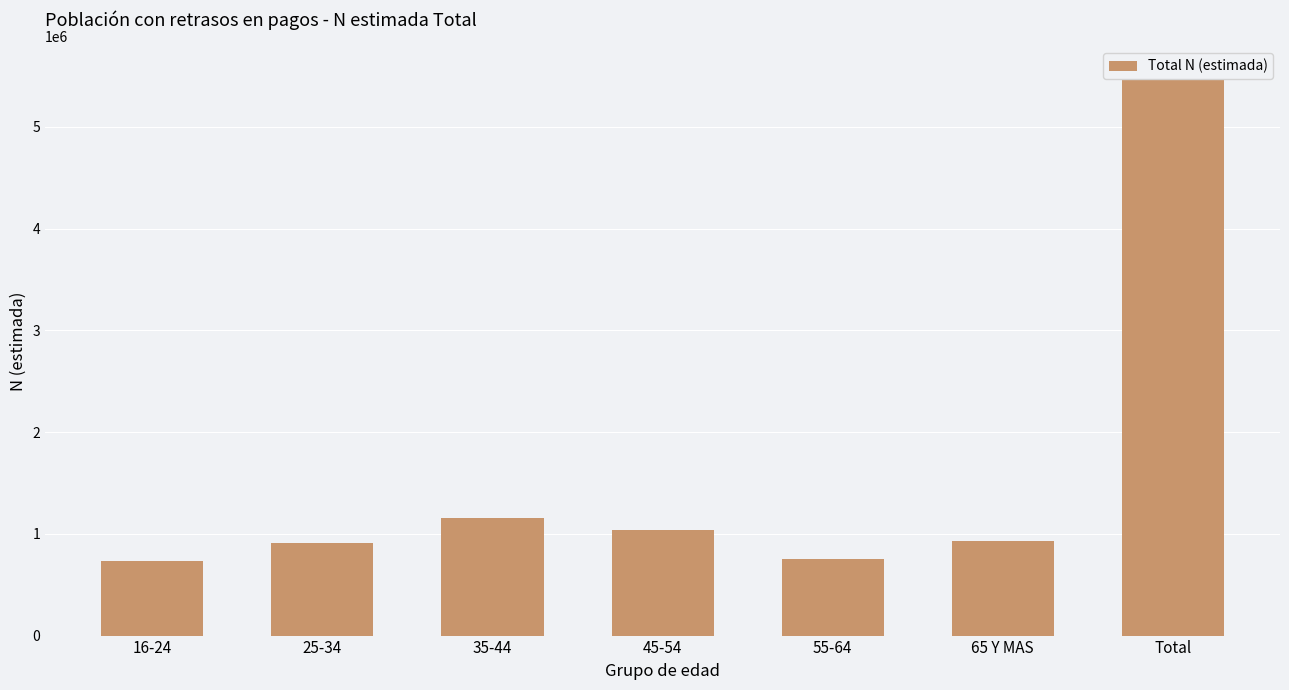

What is the sum of the values at 45-54 and 25-34?

1941635